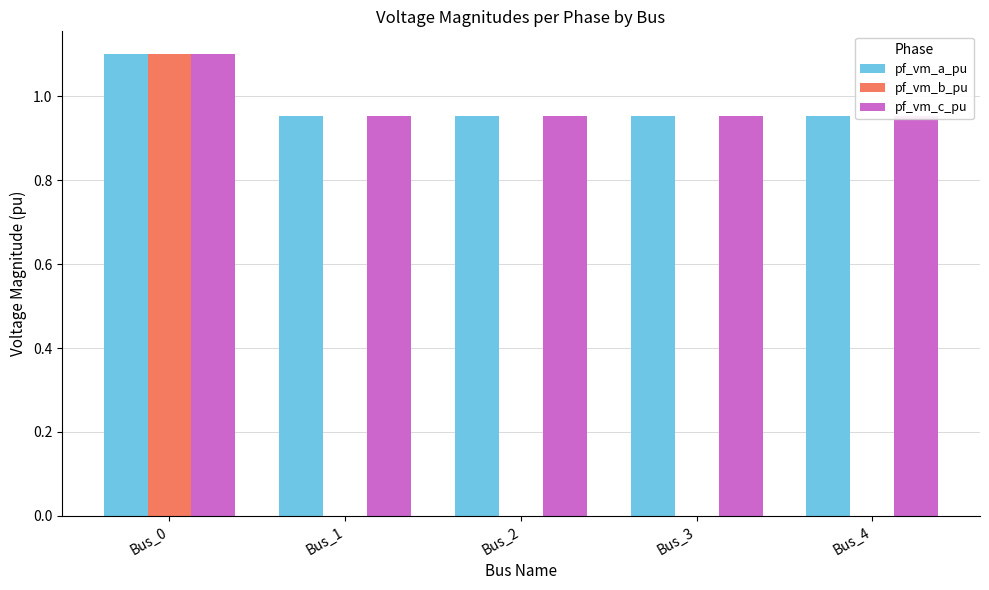

What is the sum of all pf_vm_a_pu values?

4.9